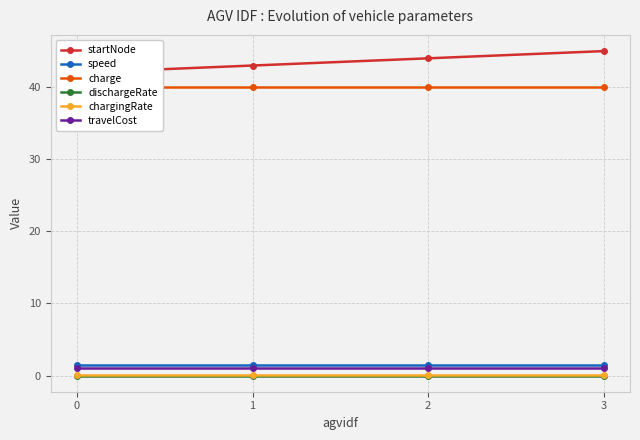

What is the approximate value of travelCost at 3?

1.0